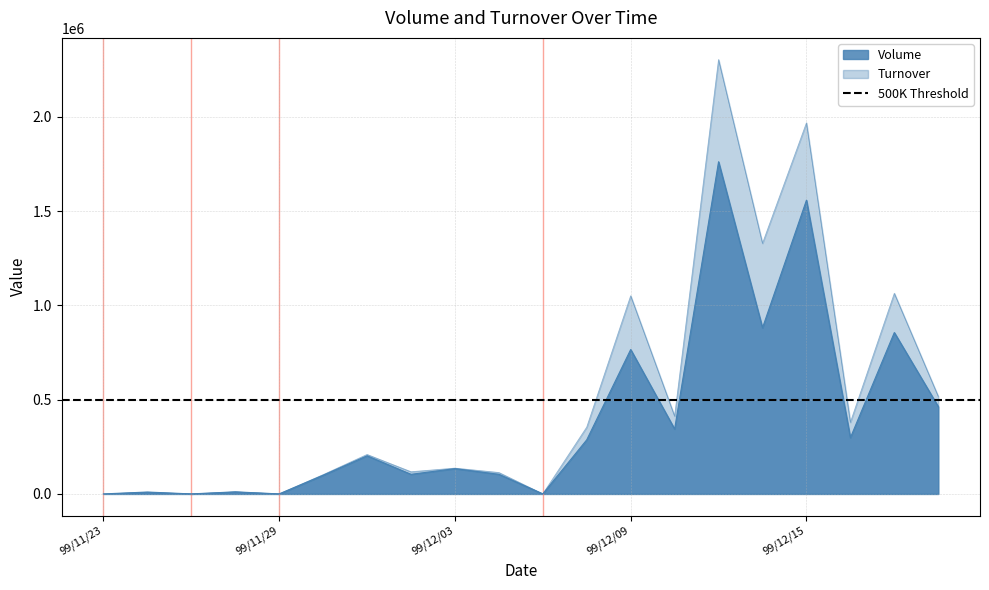

At which category is the sum across all series the highest?

99/12/13